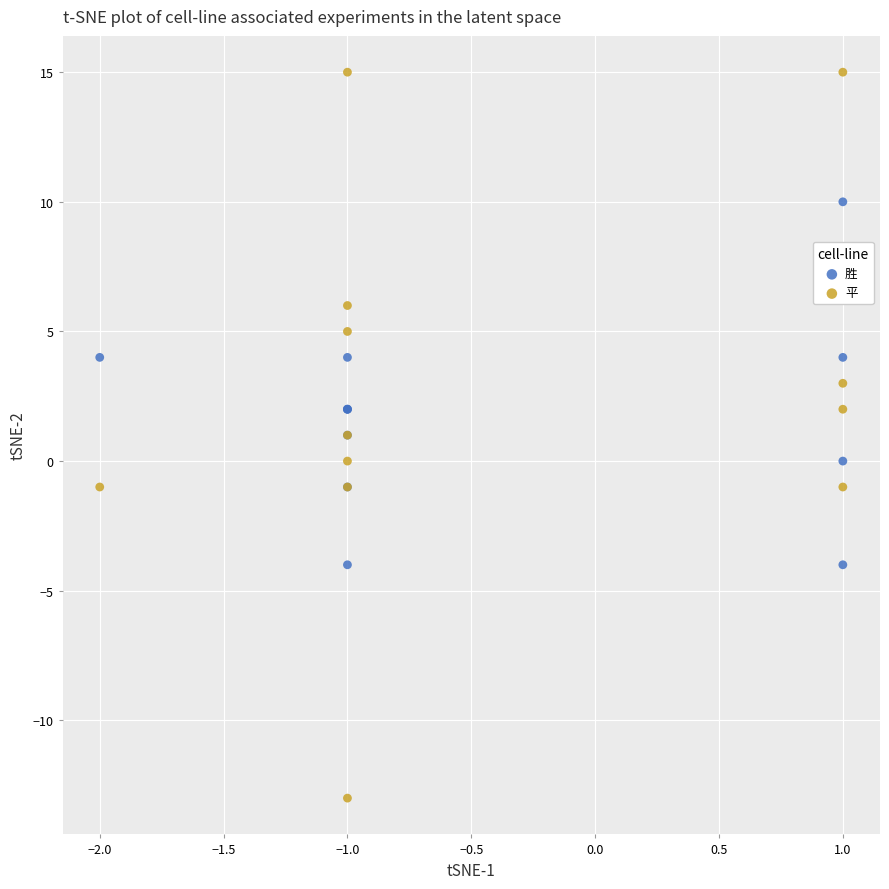

What is the X range (max minus min) for the scatter plot?

3